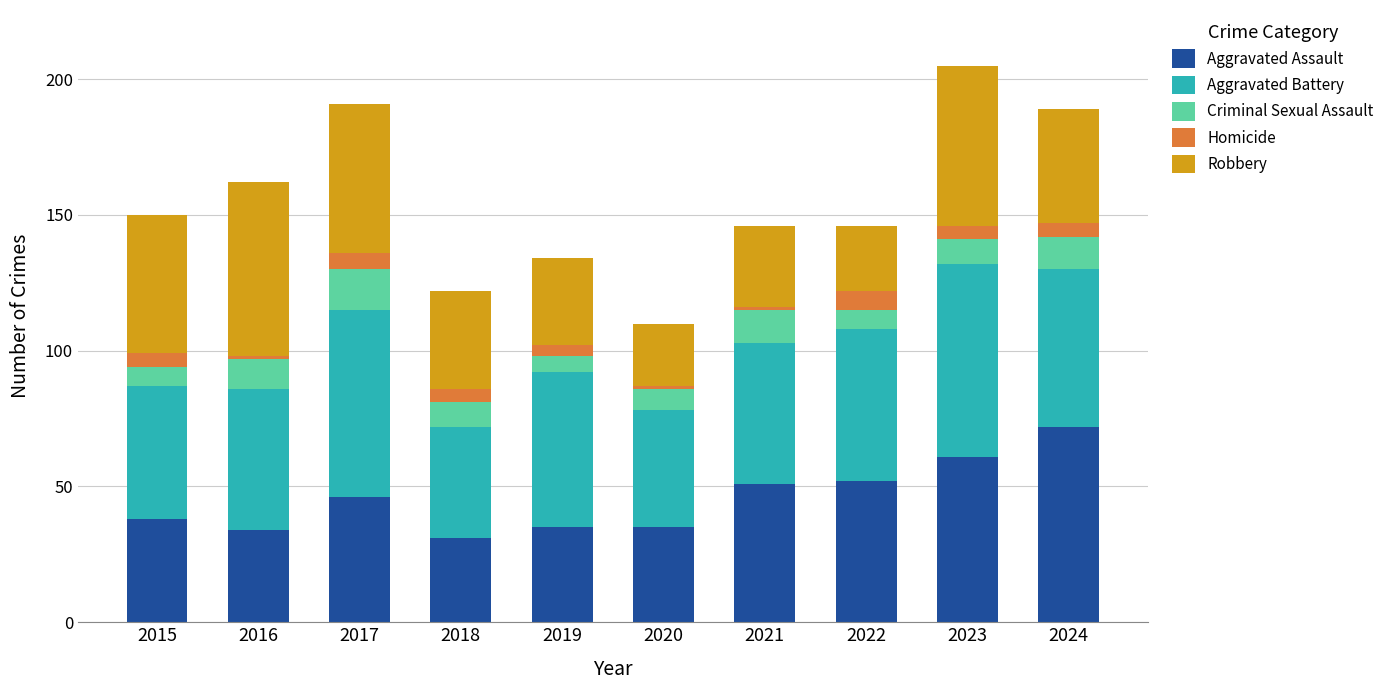

The value of Aggravated Assault at 2024 is 41. True or false?

False